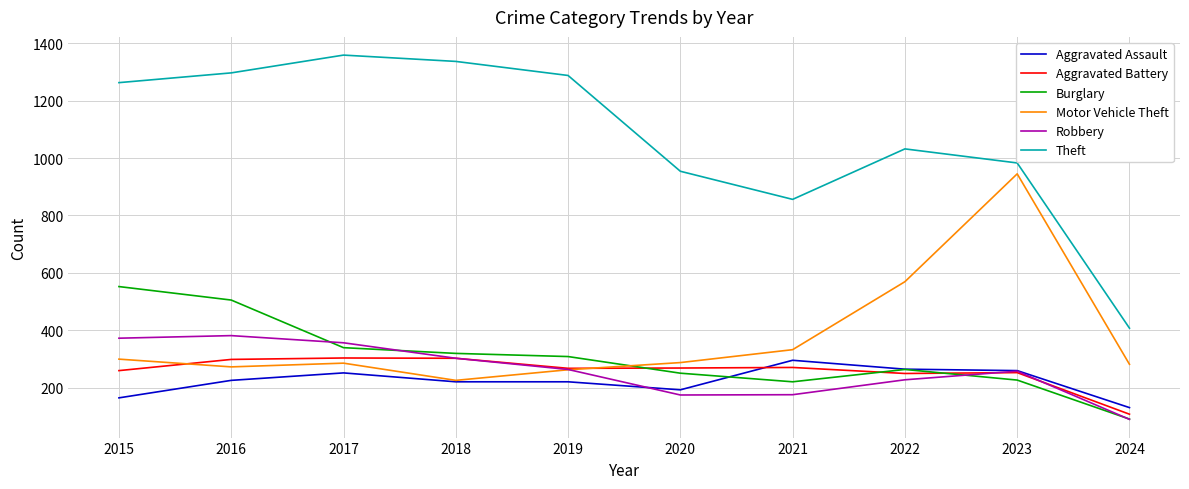

True or false: Aggravated Battery and Theft intersect in this chart.

False